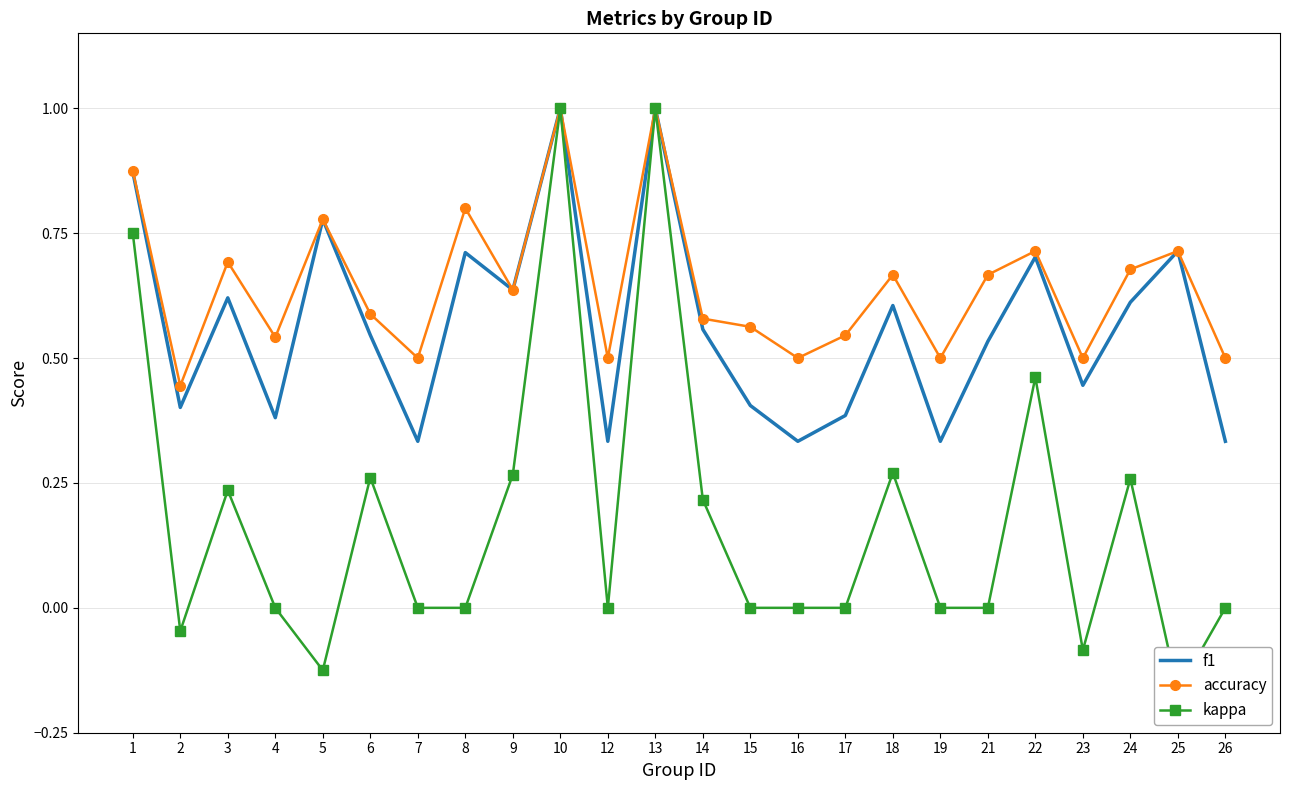

List the series in order of their peak value, lowest first.

f1, accuracy, kappa